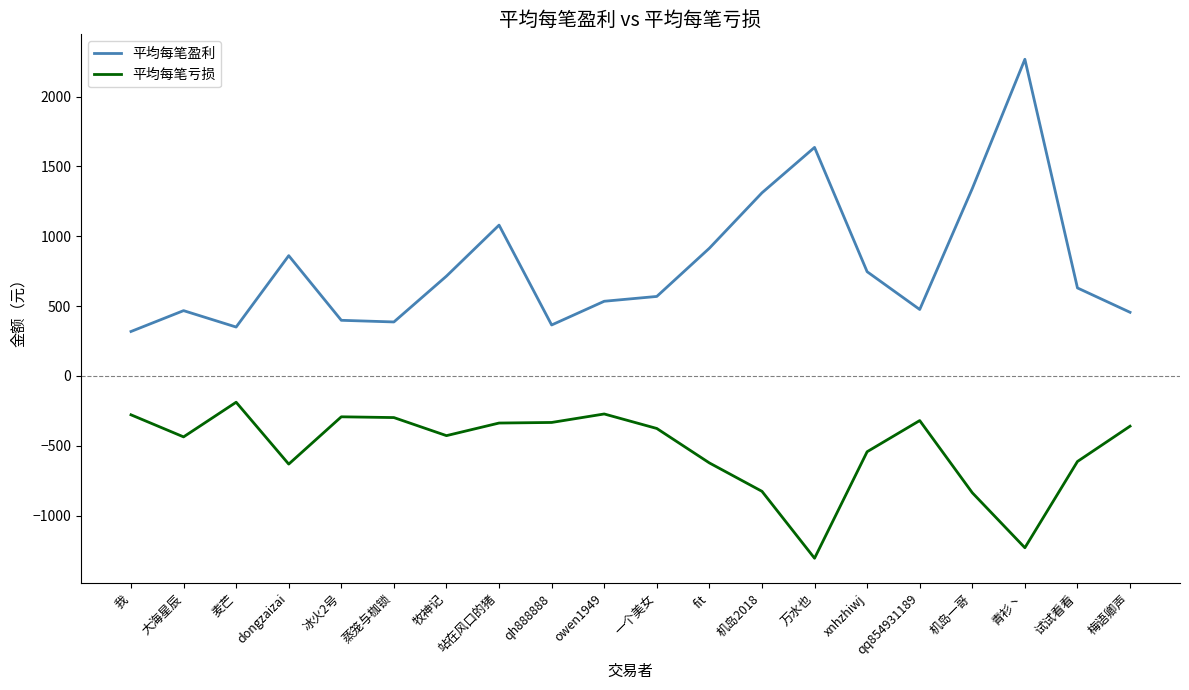

Which label corresponds to the smallest value in the chart?

万水也